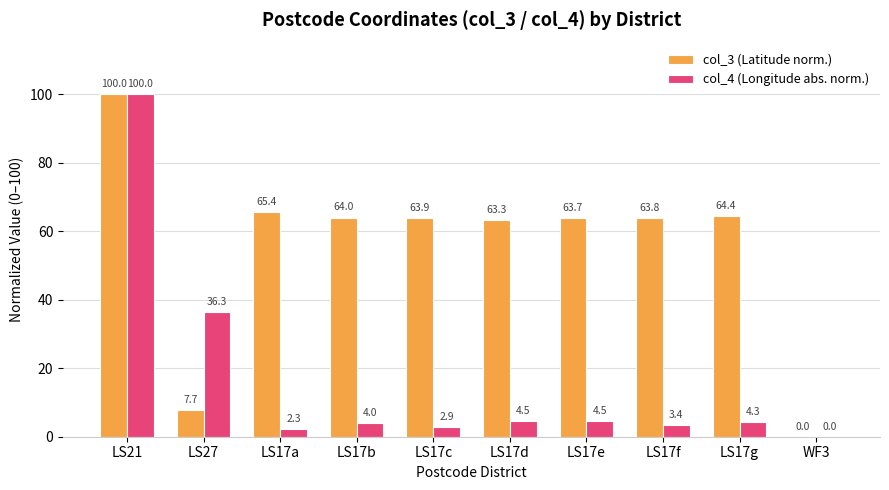

Between LS17a and LS17f, which series saw the biggest shift?

col_3 (Latitude norm.)